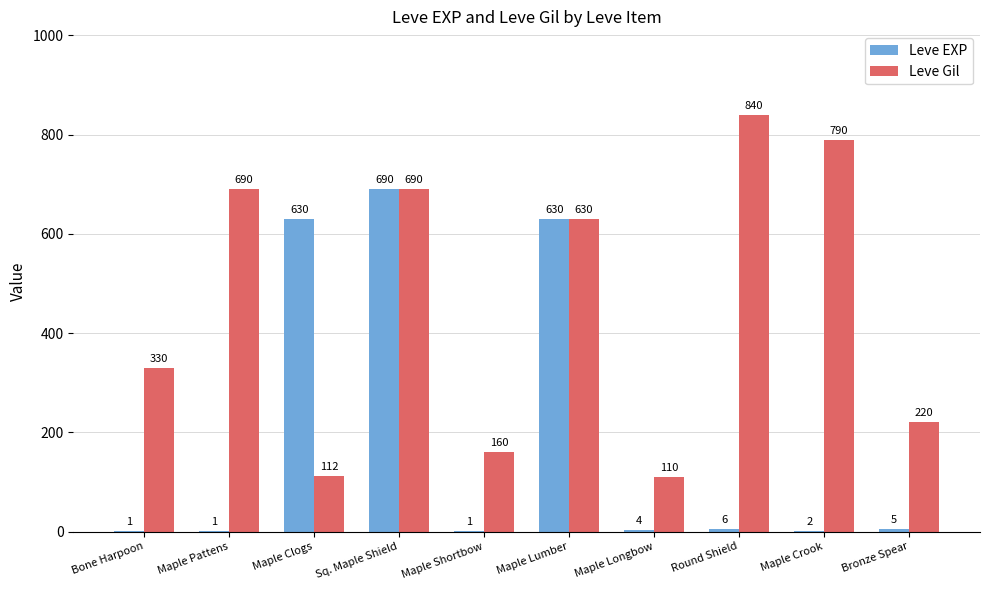

At which label does Leve EXP first exceed 5?

Maple Clogs